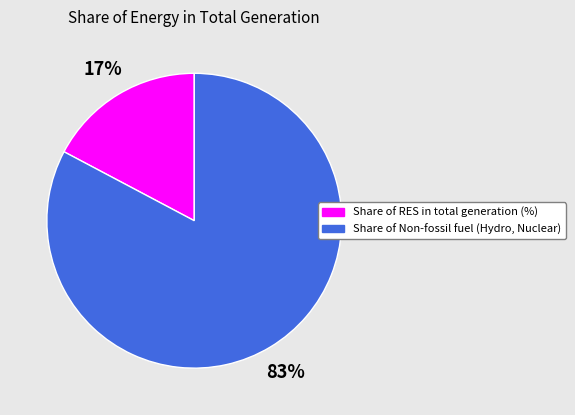

Is there any slice that represents more than half of the pie?

Yes